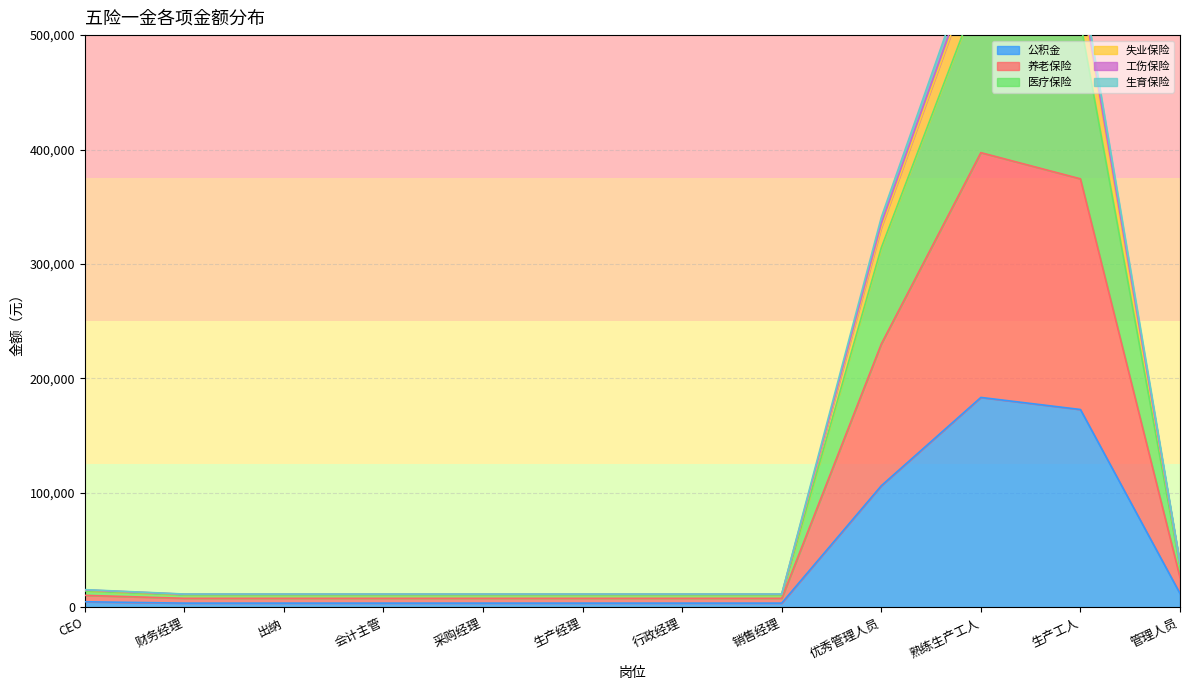

What is the value of the 公积金 point at the 12th from the left?

12000